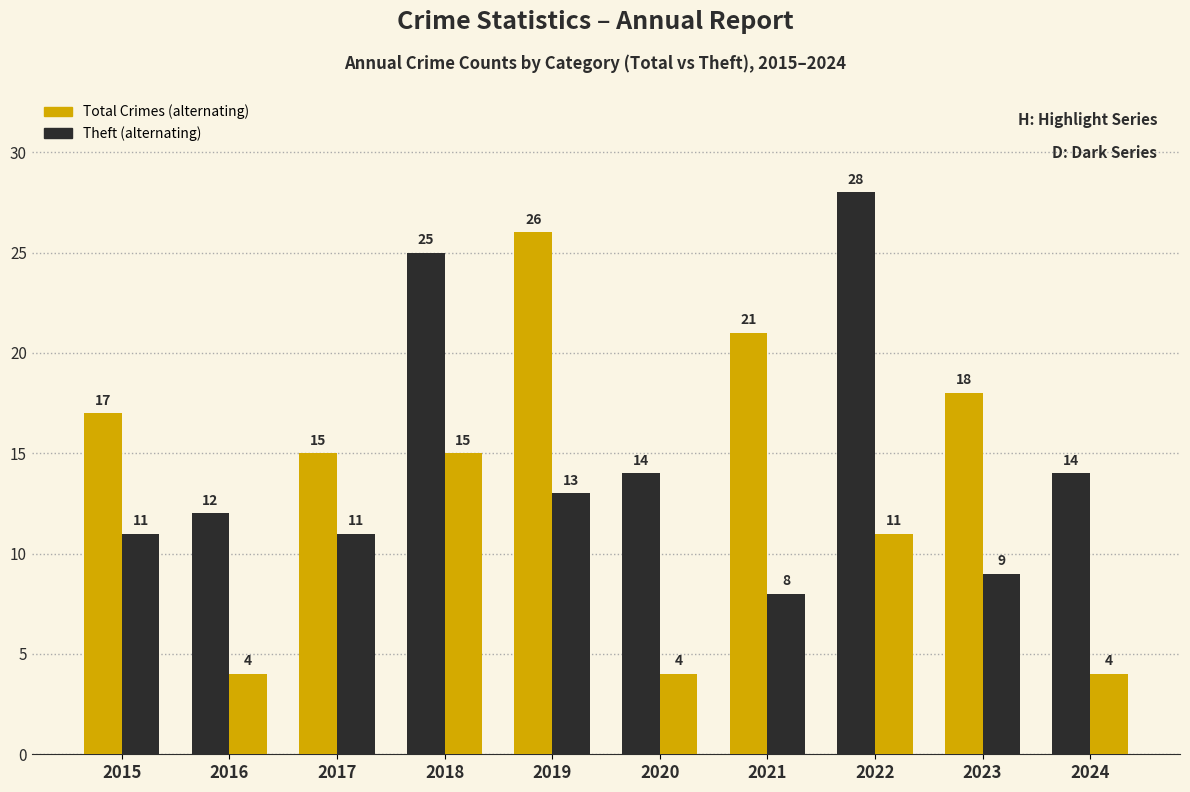

Reading right to left, extract all data points from this chart.

Total Crimes: 2024=14	2023=18	2022=28	2021=21	2020=14	2019=26	2018=25	2017=15	2016=12	2015=17
Theft: 2024=4	2023=9	2022=11	2021=8	2020=4	2019=13	2018=15	2017=11	2016=4	2015=11